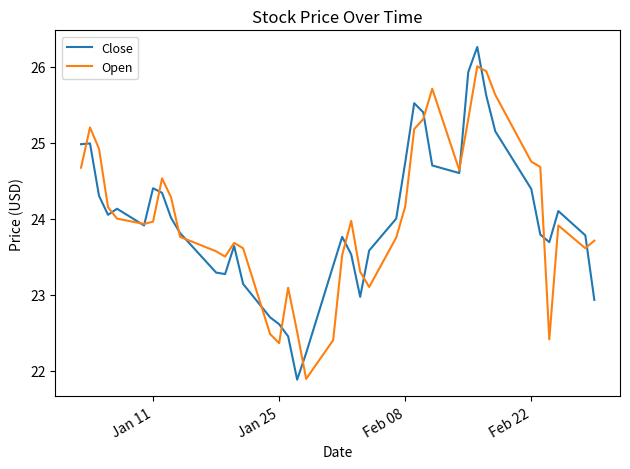

List the series in order of their peak value, highest first.

Close, Open